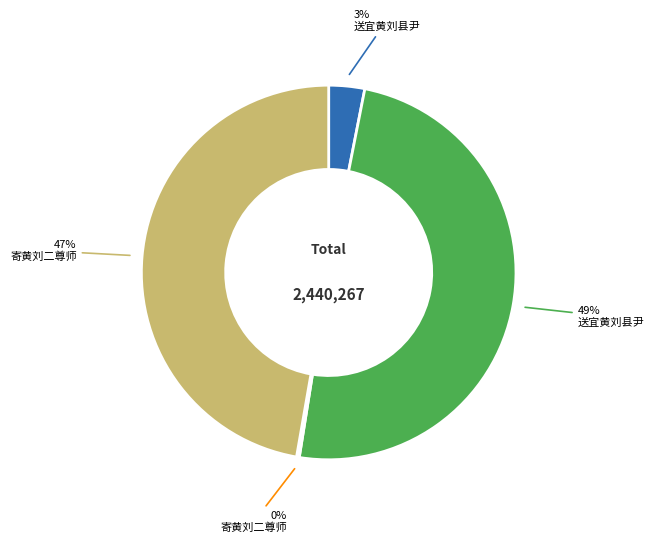

To the nearest percent, what is the difference between the largest and smallest slice percentages?

49%